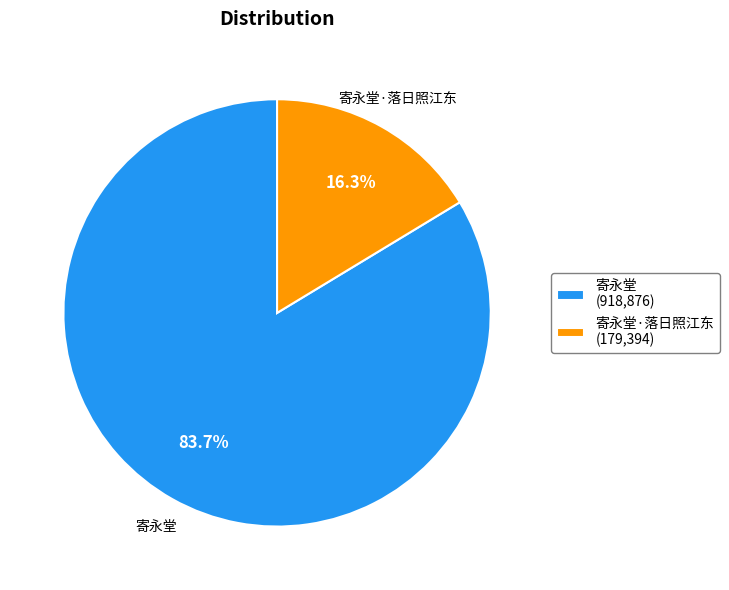

How much of the chart is everything except 寄永堂·落日照江东 (179,394)?

83.7%